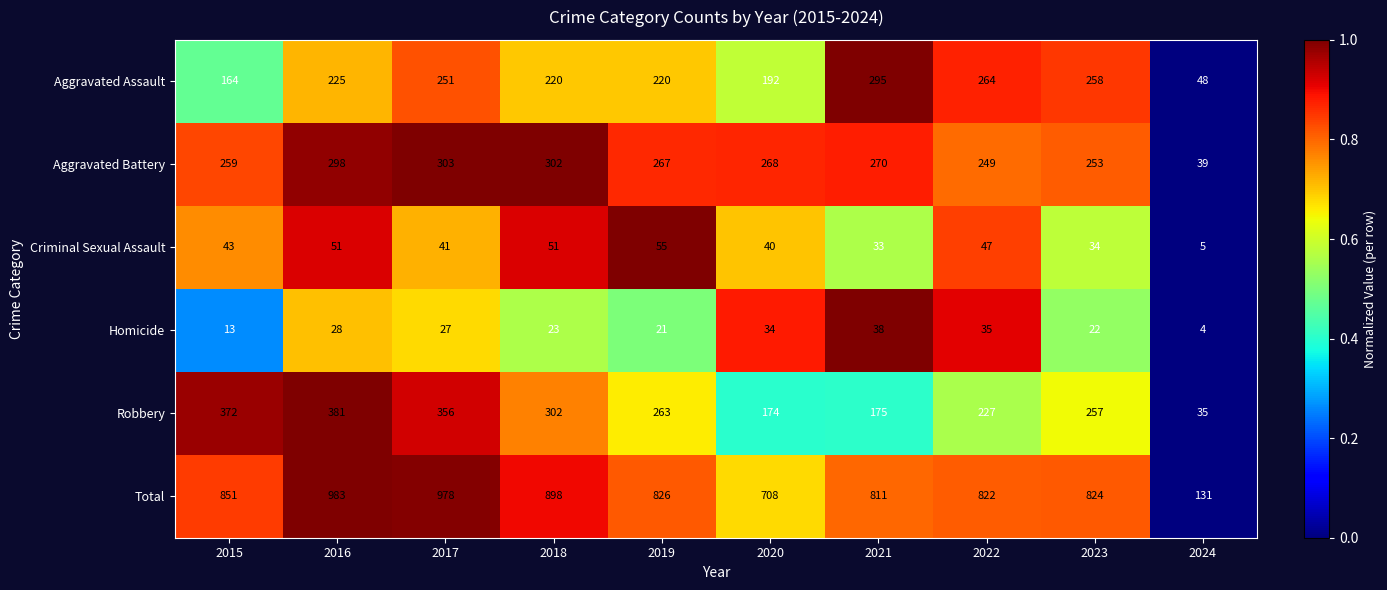

Where is Aggravated Assault nearest to the value 171?

2015